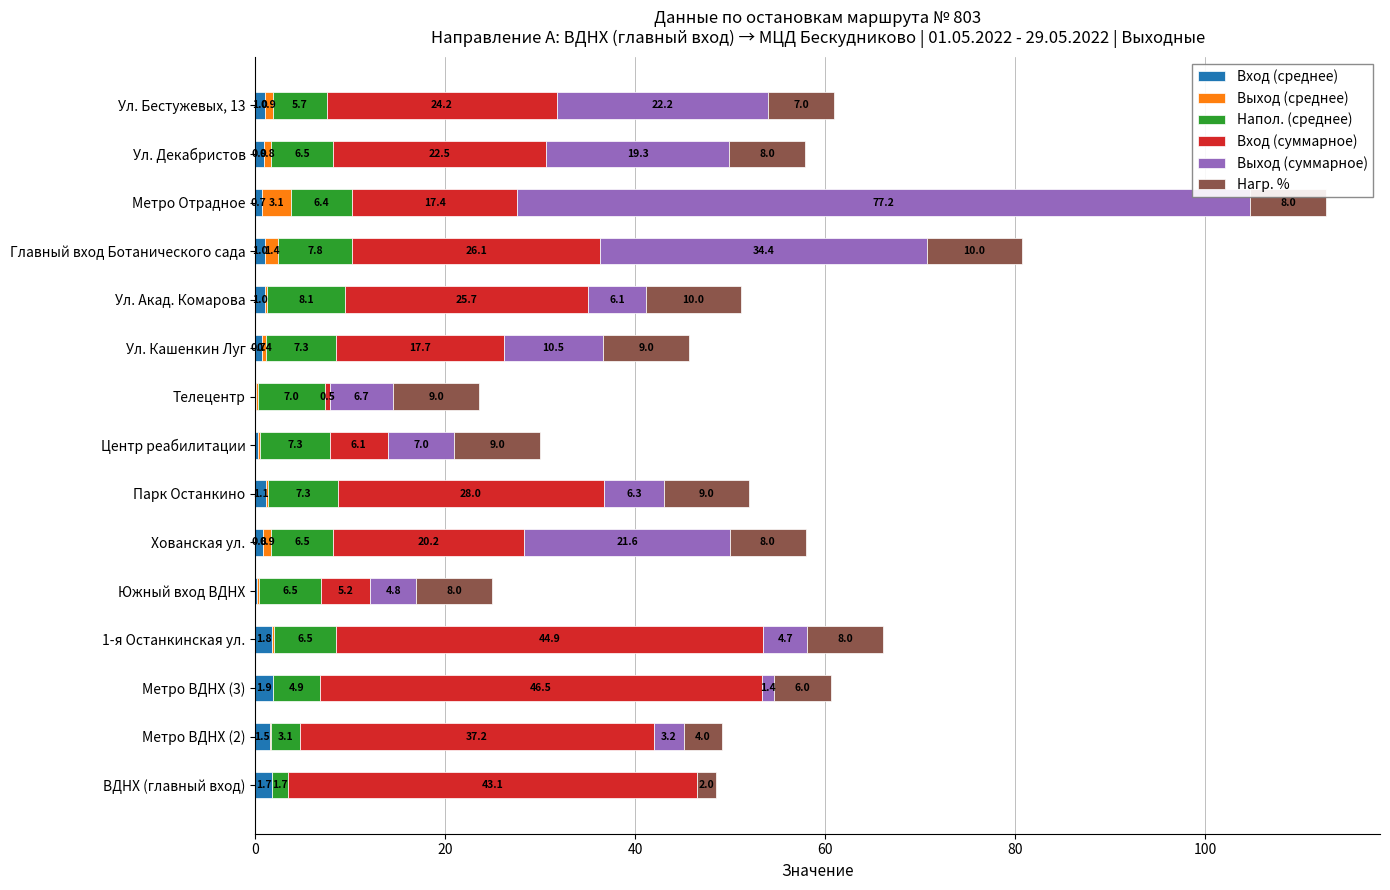

The value of Вход (среднее) at Ул. Акад. Комарова is 1.0. True or false?

True